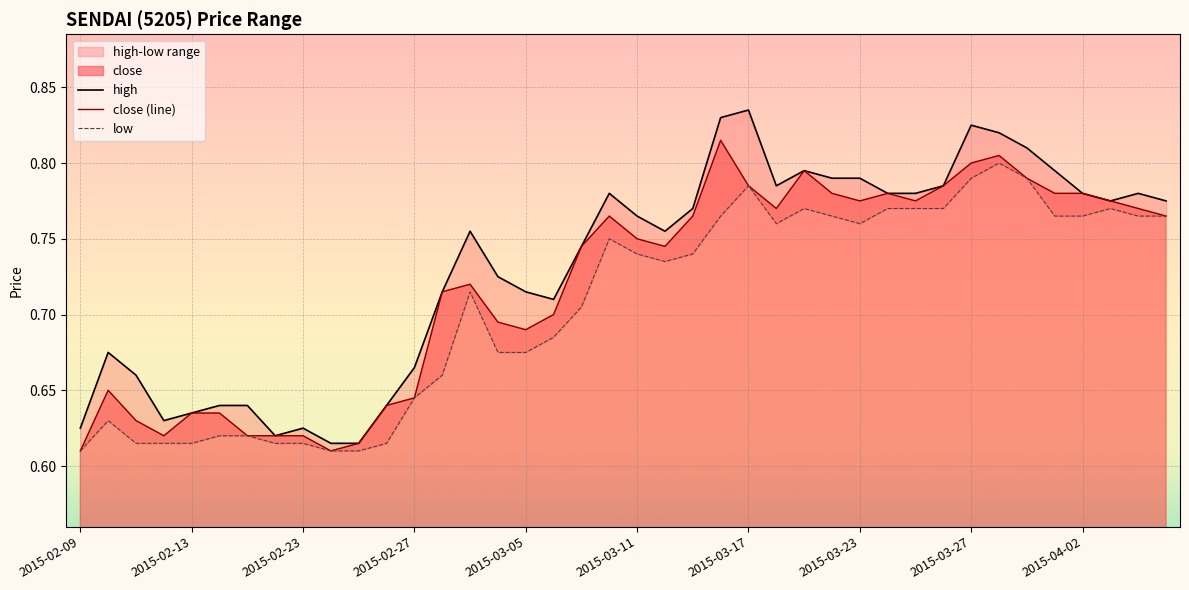

What is the maximum value shown in the chart?

0.8